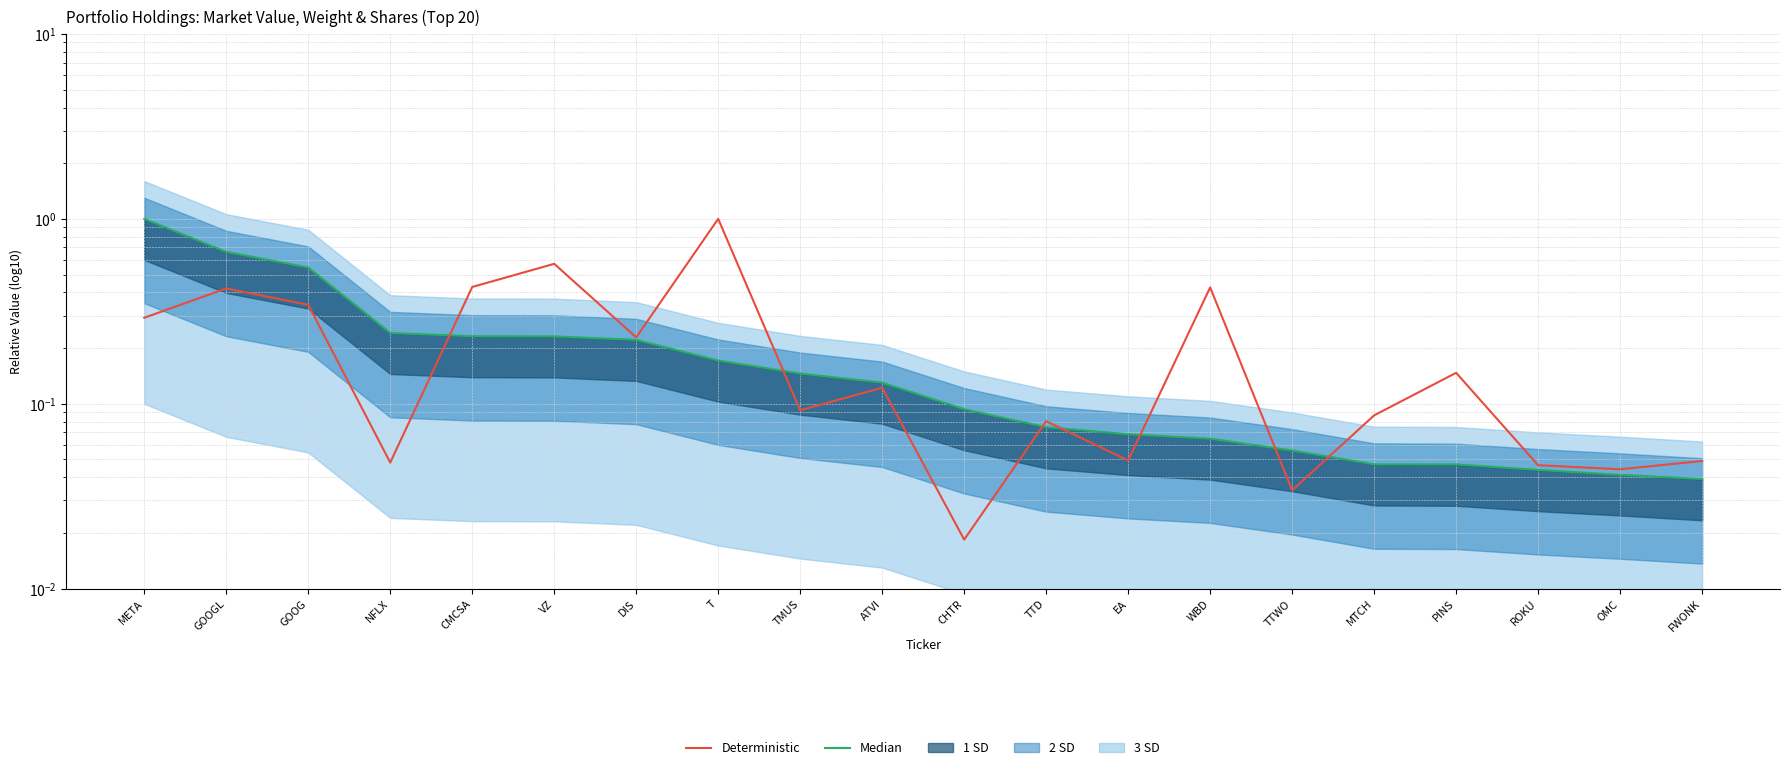

Reading left to right, transcribe all the data shown in this chart.

Median: 1.0	0.7	0.5	0.2	0.2	0.2	0.2	0.2	0.1	0.1	0.1	0.1	0.1	0.1	0.1	0.0	0.0	0.0	0.0	0.0
Deterministic: 0.3	0.4	0.3	0.0	0.4	0.6	0.2	1.0	0.1	0.1	0.0	0.1	0.0	0.4	0.0	0.1	0.1	0.0	0.0	0.0